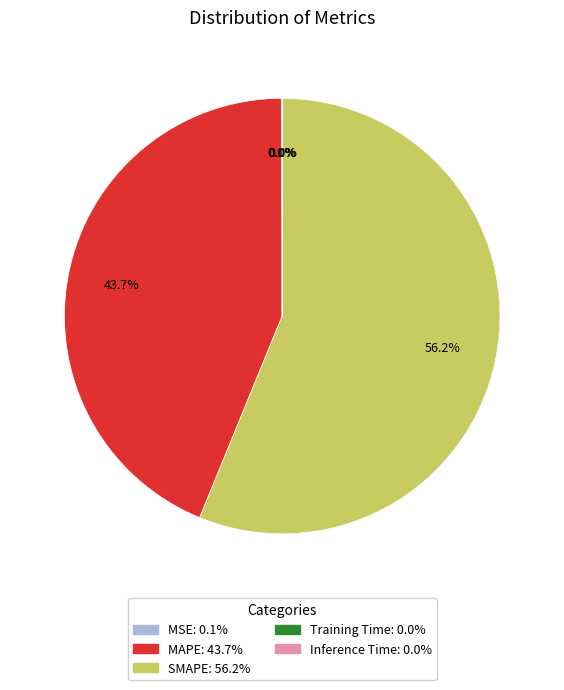

What is the largest slice in the pie chart?

SMAPE